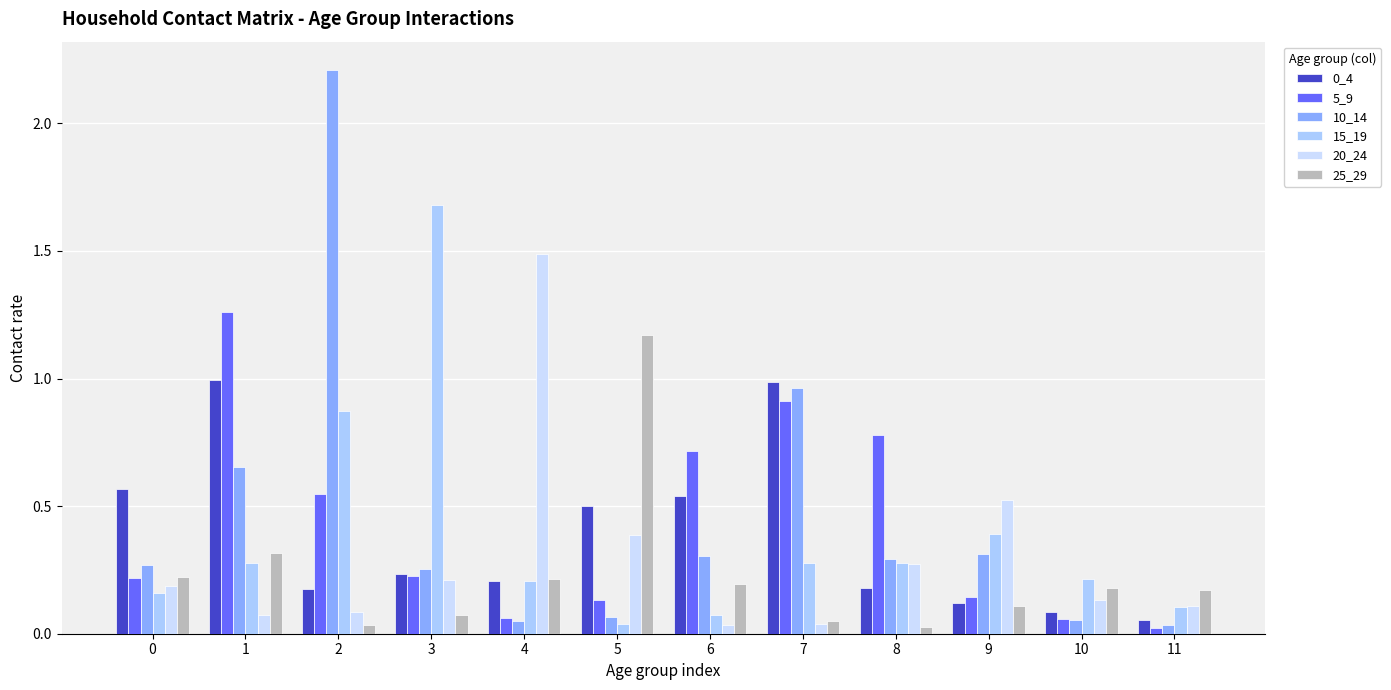

What is the difference between the highest and lowest values at 11?

0.1